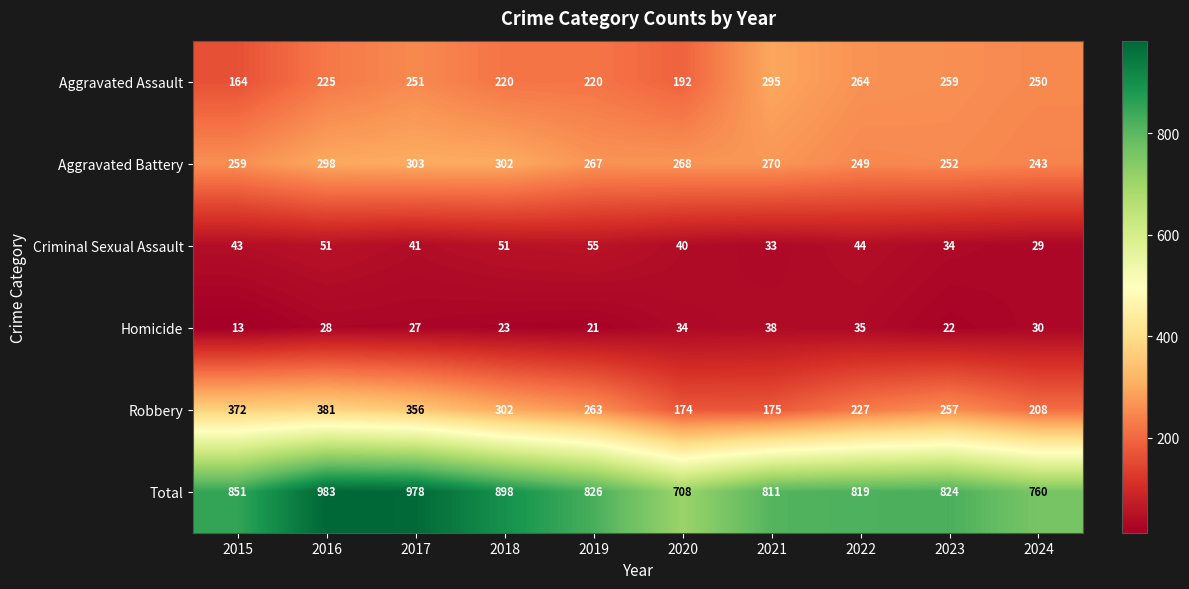

True or false: Aggravated Battery has a value of 252 at 2023.

True